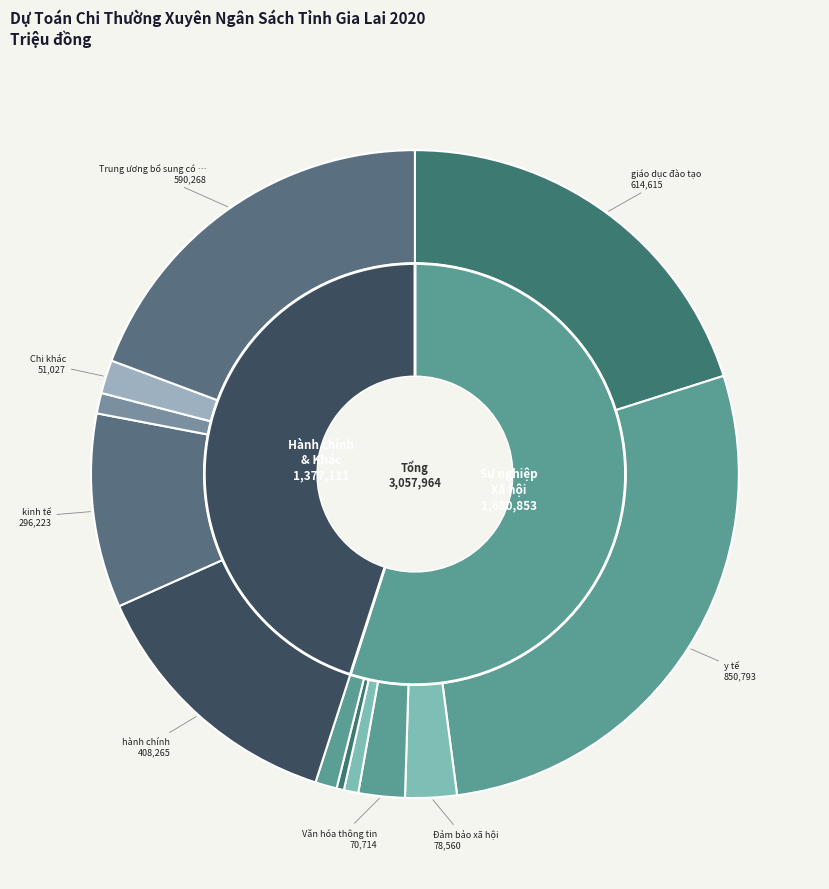

To the nearest percent, what is the combined percentage of Sự nghiệp giáo dục đào tạo and Sự nghiệp y tế?

48%